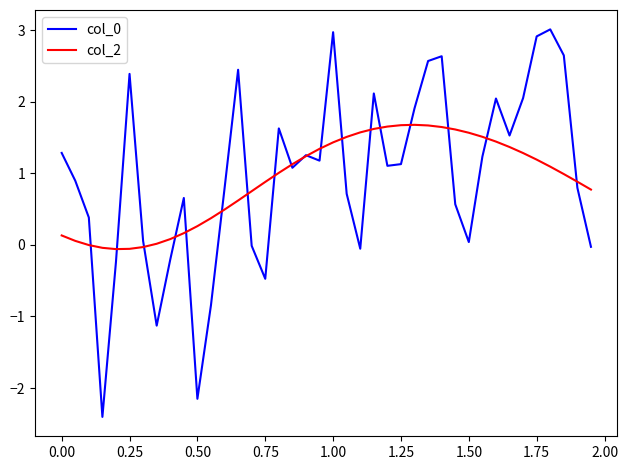

What is the maximum value shown in the chart?

3.0